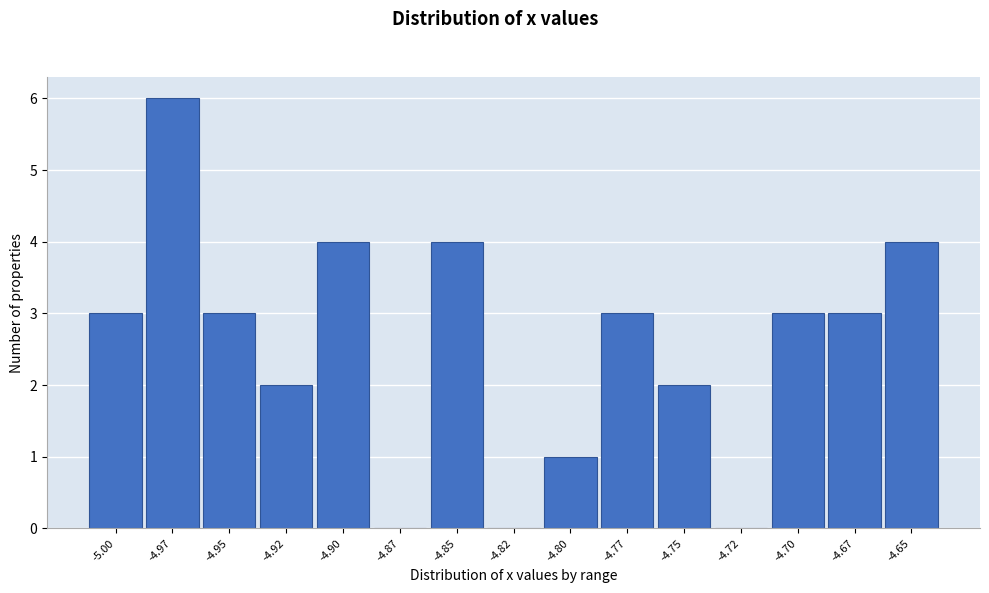

Reading right to left, extract all data points from this chart.

-4.65=4	-4.67=3	-4.70=3	-4.72=0	-4.75=2	-4.77=3	-4.80=1	-4.82=0	-4.85=4	-4.87=0	-4.90=4	-4.92=2	-4.95=3	-4.97=6	-5.00=3